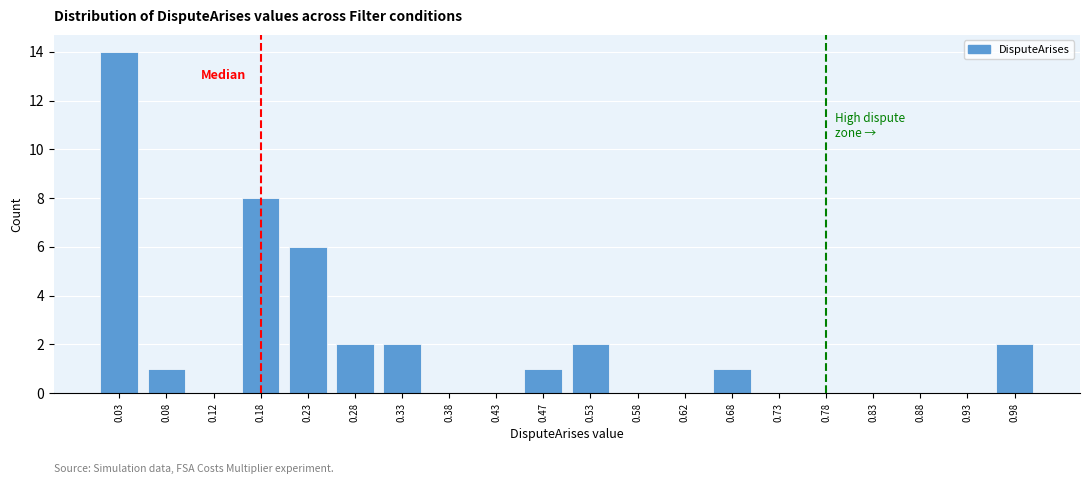

Reading left to right, list all the values displayed in this chart.

0.03=14	0.08=1	0.12=0	0.18=8	0.23=6	0.28=2	0.33=2	0.38=0	0.43=0	0.47=1	0.53=2	0.58=0	0.62=0	0.68=1	0.73=0	0.78=0	0.83=0	0.88=0	0.93=0	0.98=2